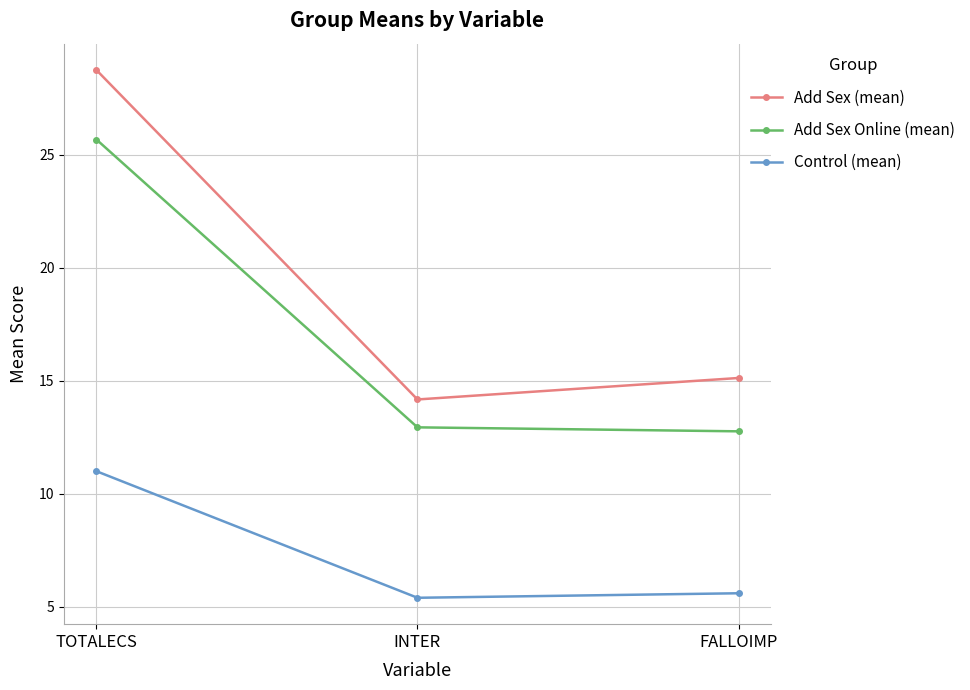

What is the label of the 1st point from the left?

TOTALECS